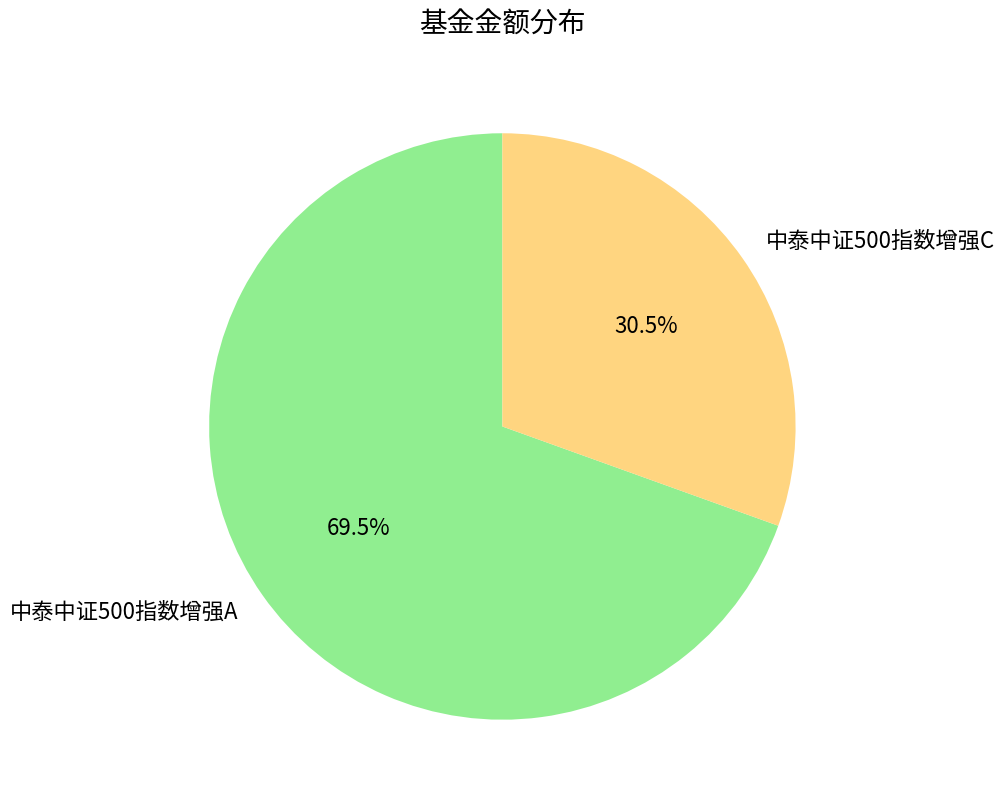

Rank the categories by value from lowest to highest.

中泰中证500指数增强C, 中泰中证500指数增强A